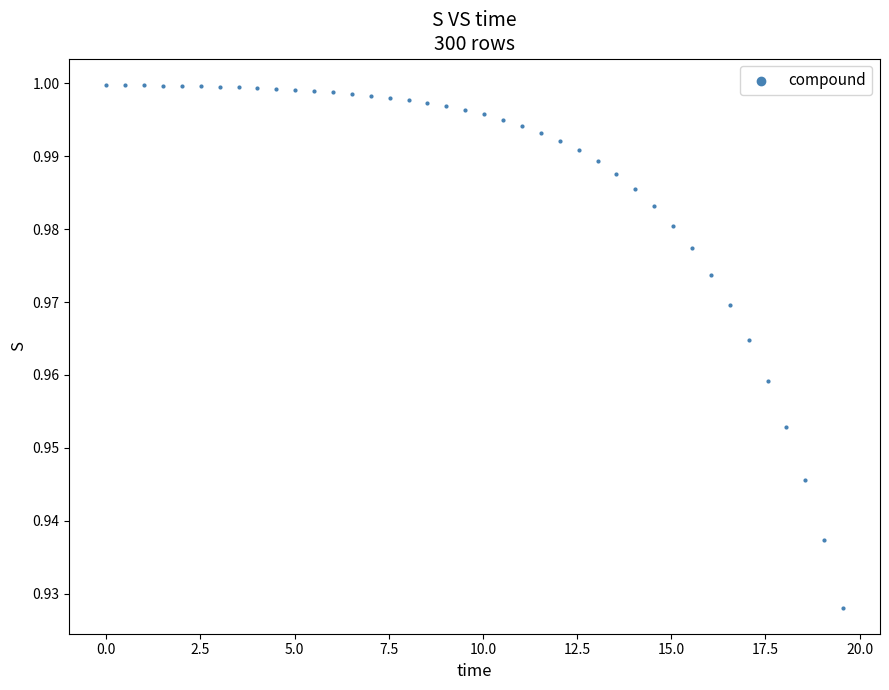

What is the range of X values (max minus min)?

19.6